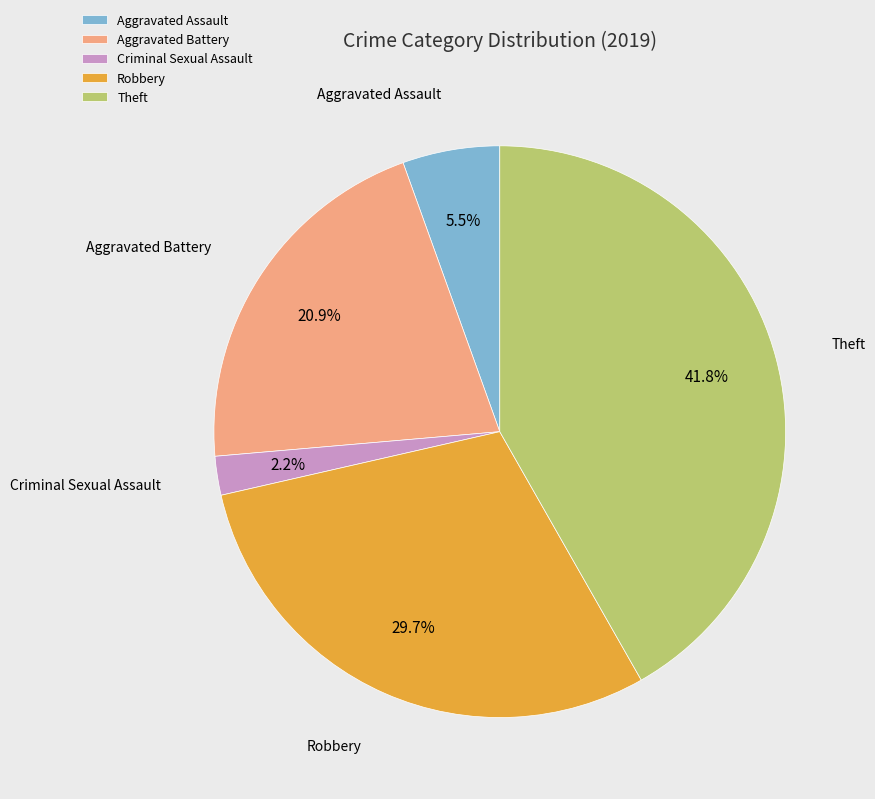

What is the largest slice in the pie chart?

Theft